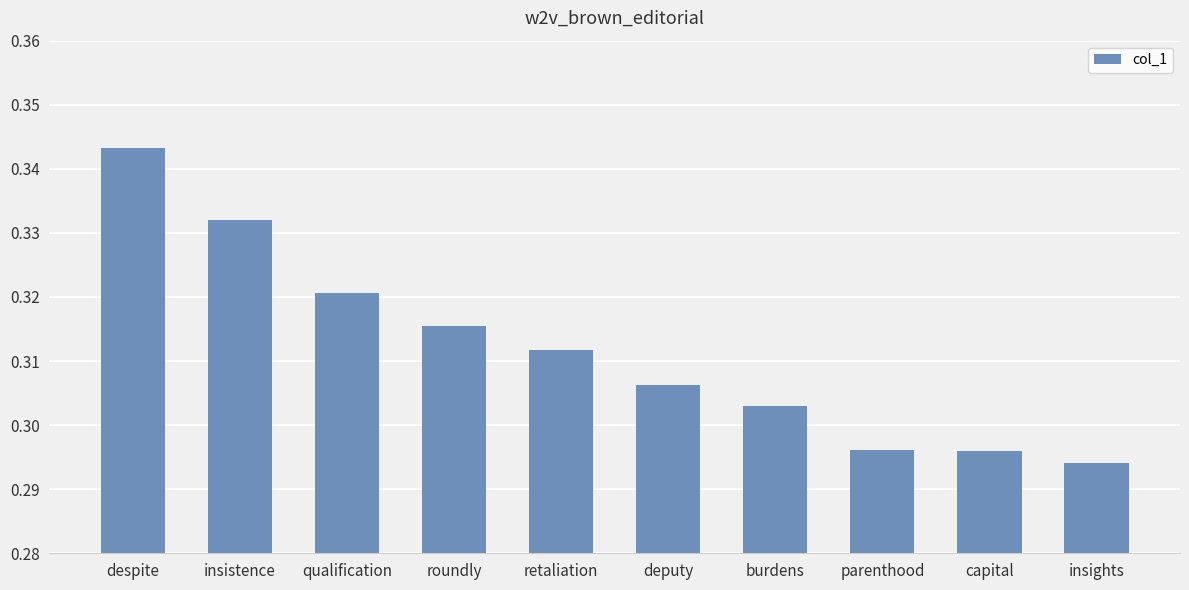

The chart shows a value of 0.1 at burdens. True or false?

False